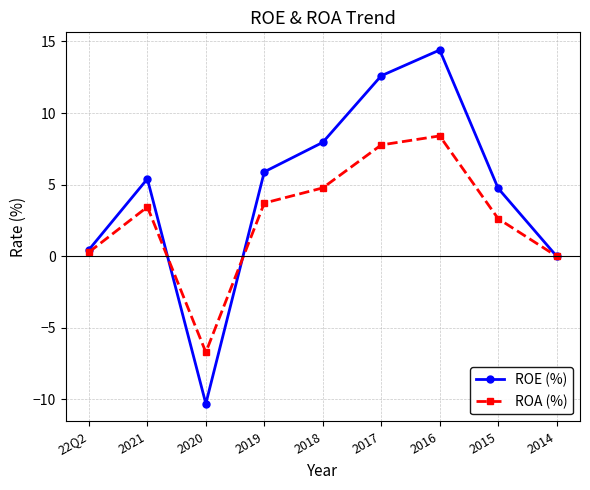

Is it true that ROE (%) equals 12.6 at 2017?

True